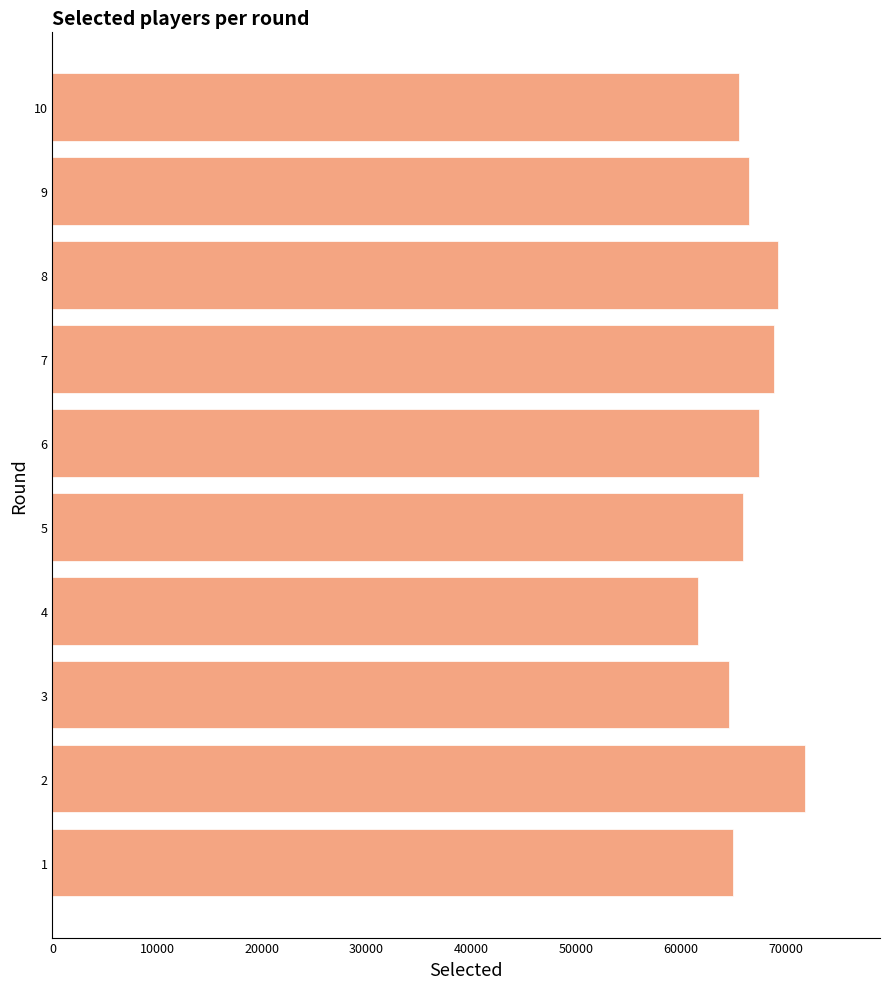

At which category does the chart reach its minimum across all series?

4